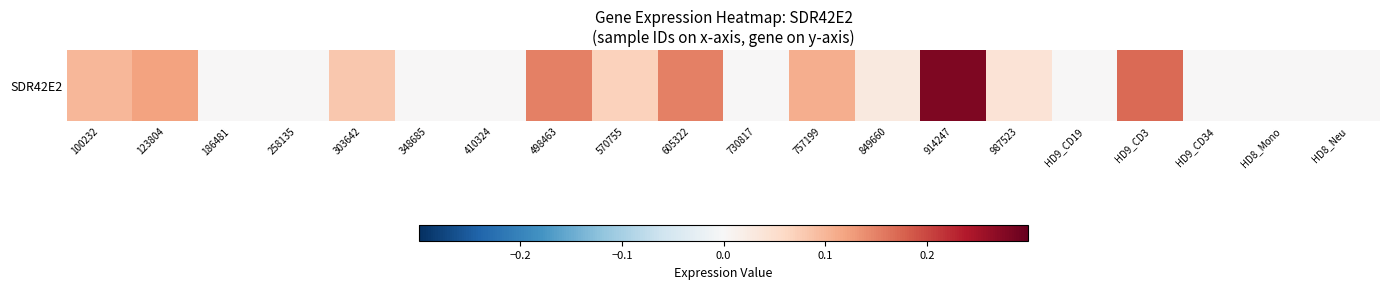

How many data points are above 0?

11